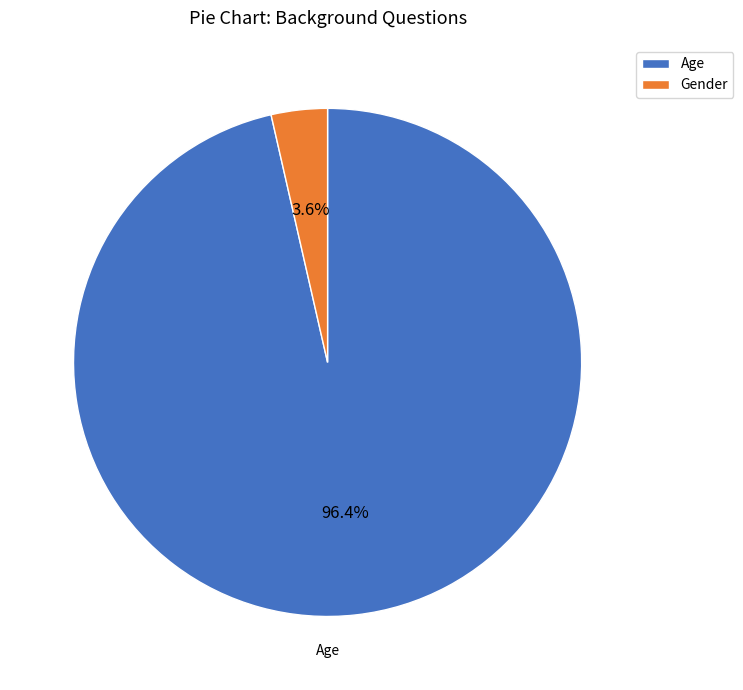

What is the largest slice in the pie chart?

Age